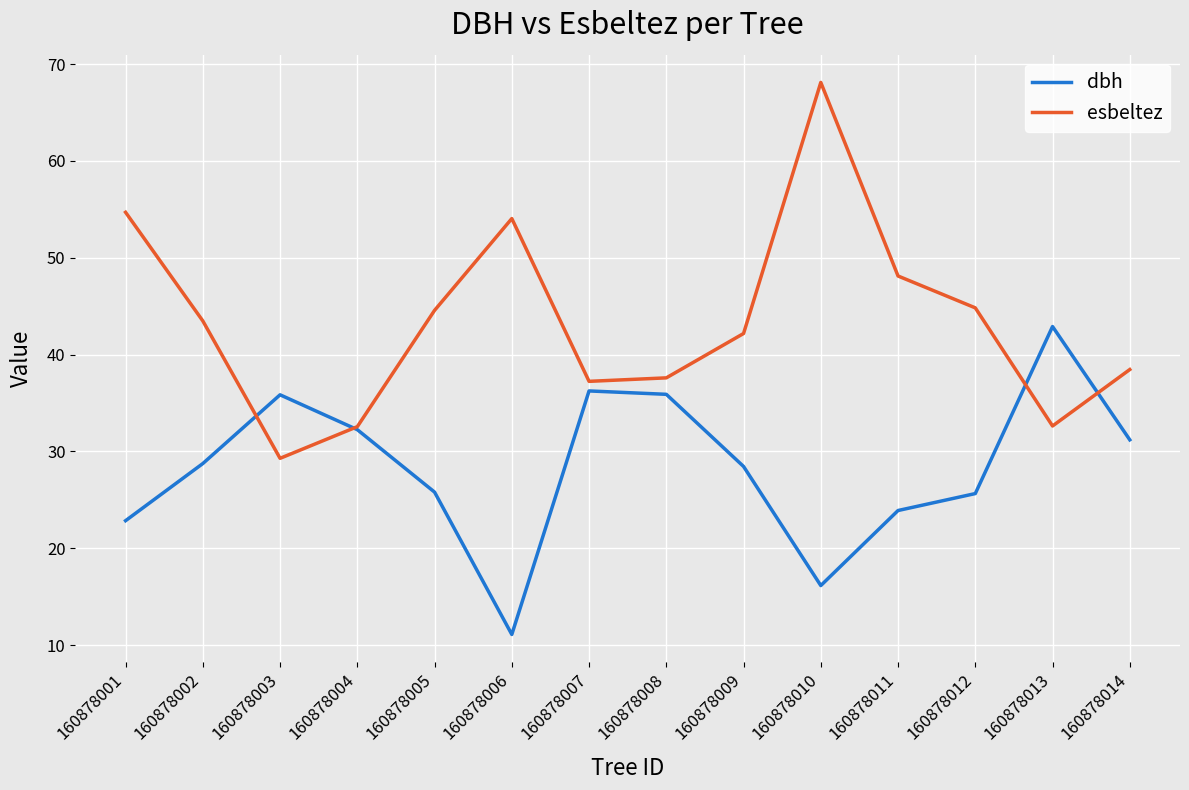

Rank the series by their maximum value, from highest to lowest.

esbeltez, dbh